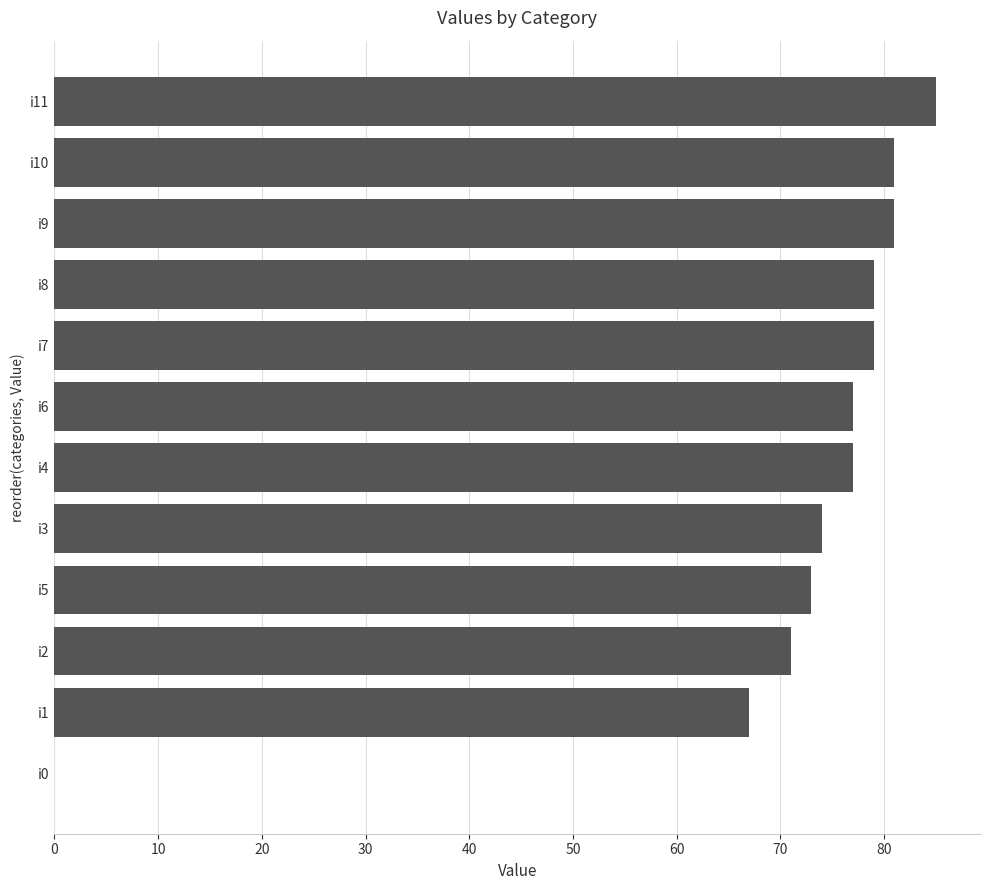

Between i10 and i5, which is larger?

i10